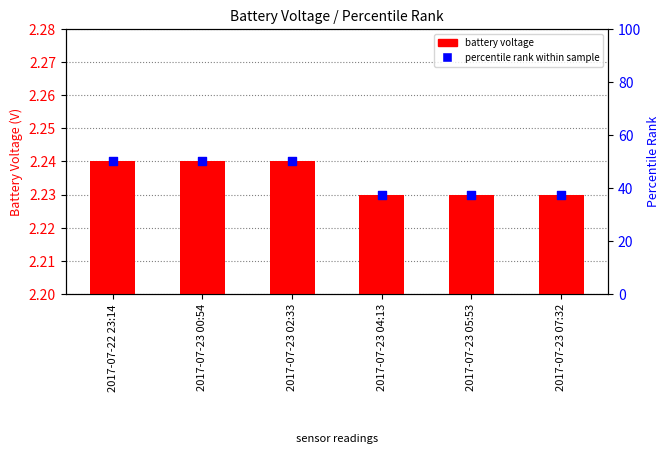

Which series has the widest spread of Y values?

percentile rank